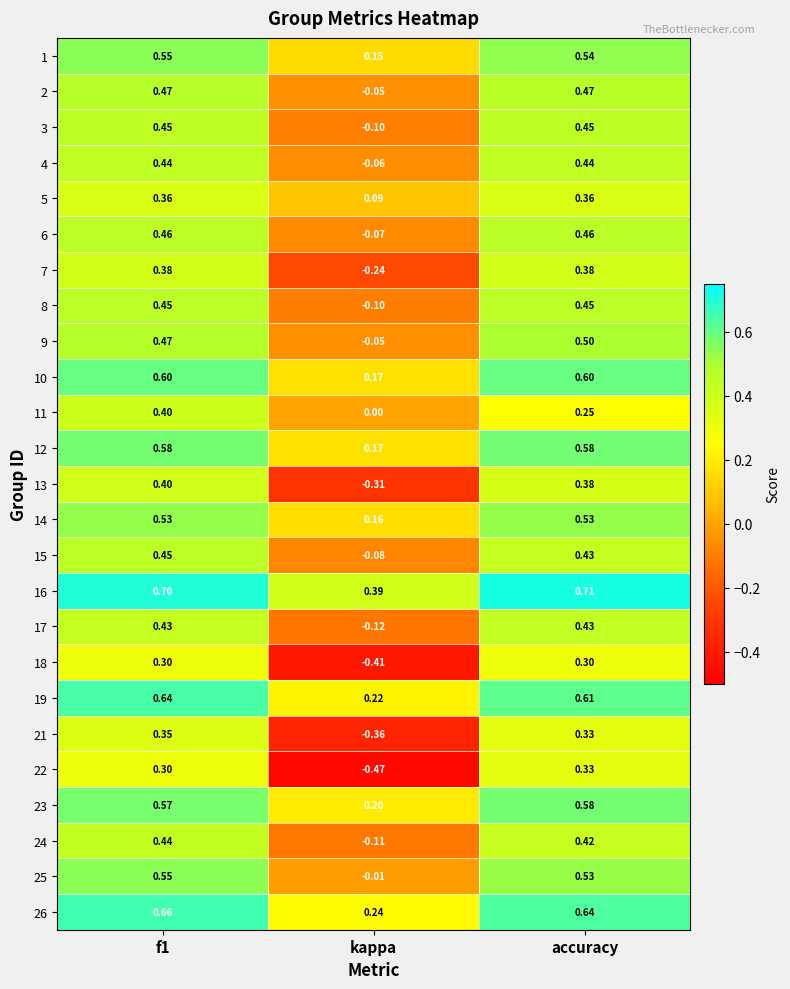

Which category has the lowest value in the 6 series?

kappa